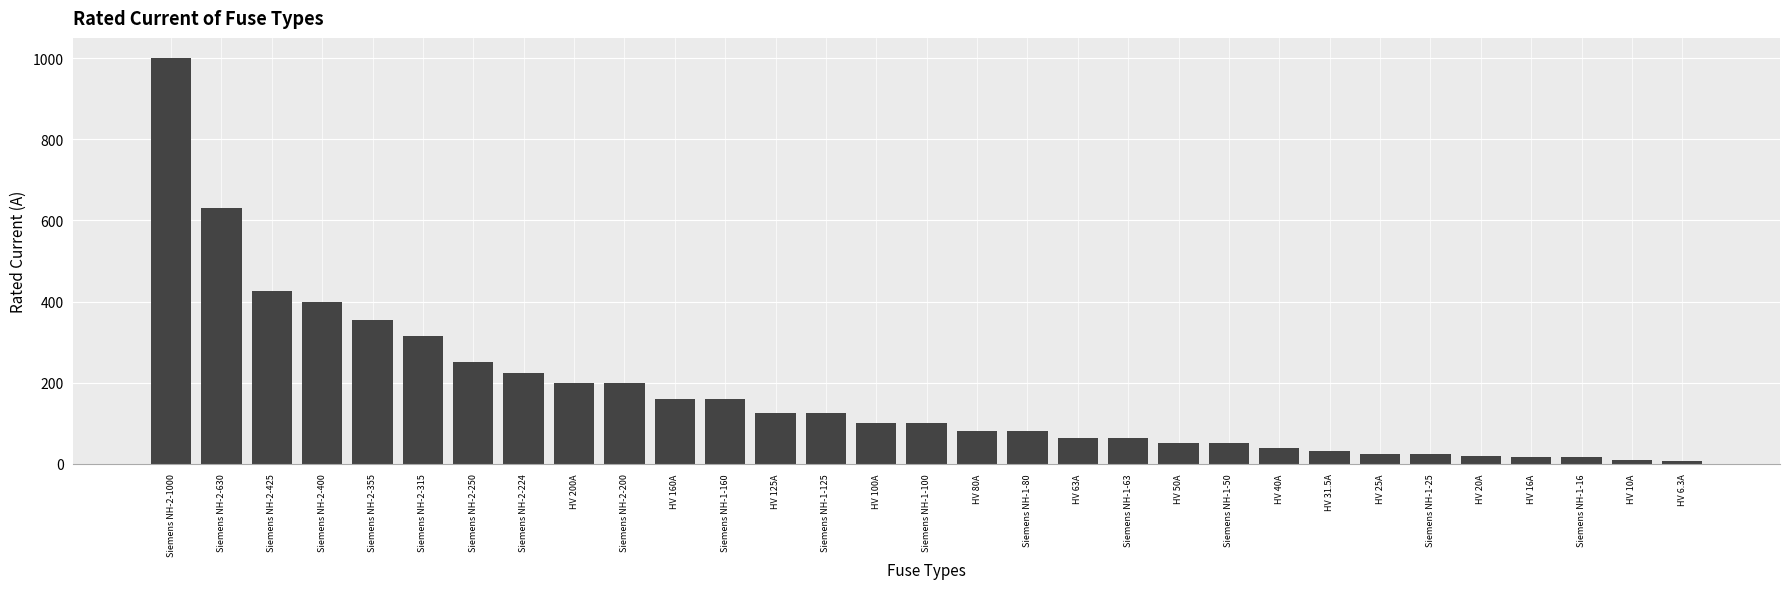

True or false: the data shows 100.0 at HV 100A.

True